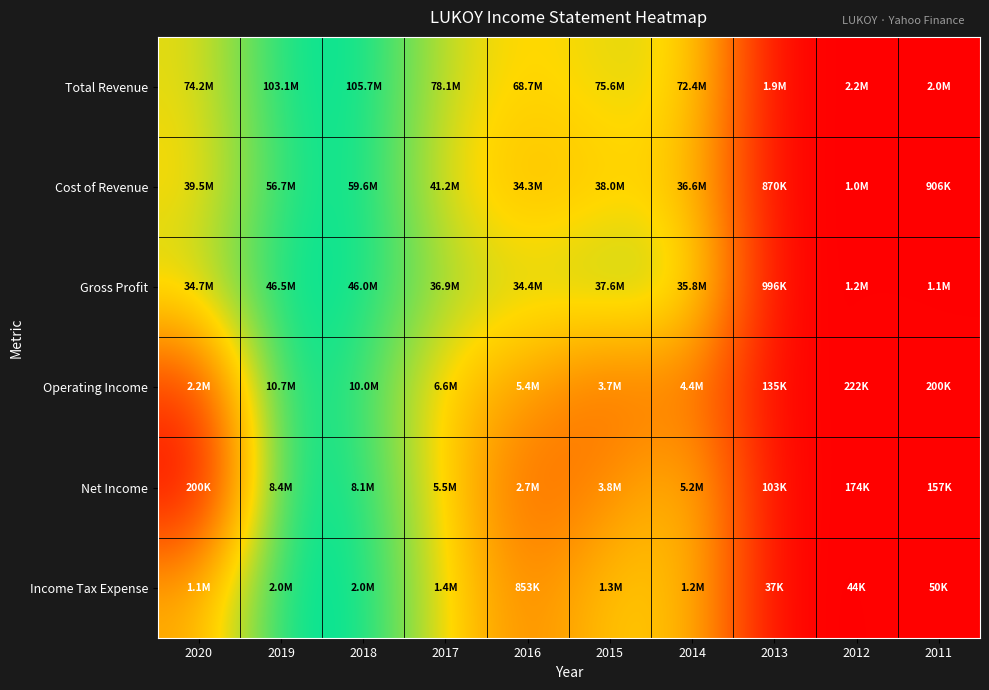

Between 2012 and 2011, which is larger?

2012